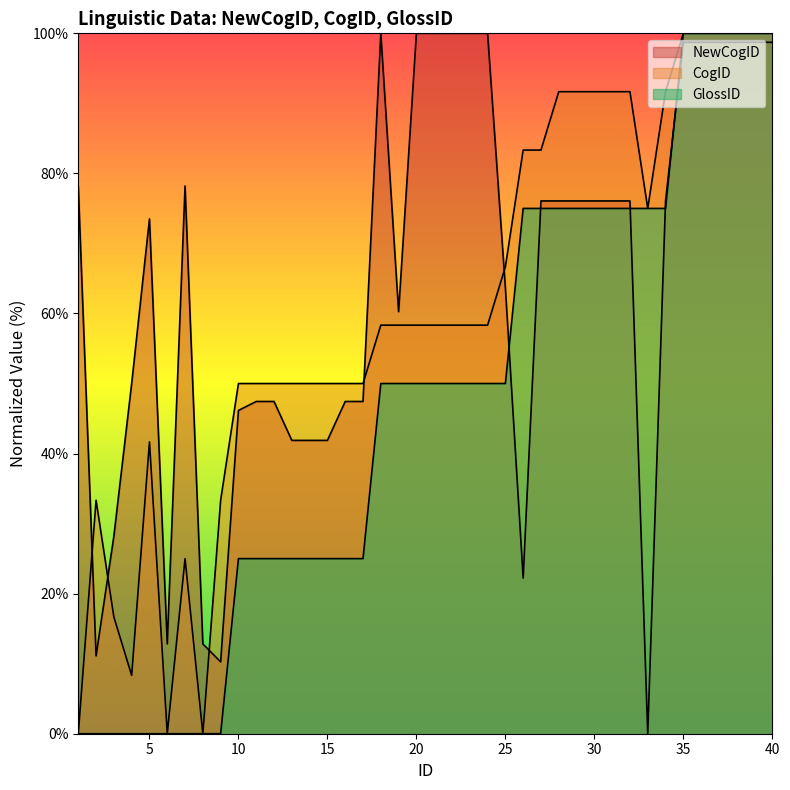

Where is NewCogID nearest to the value 50?

4